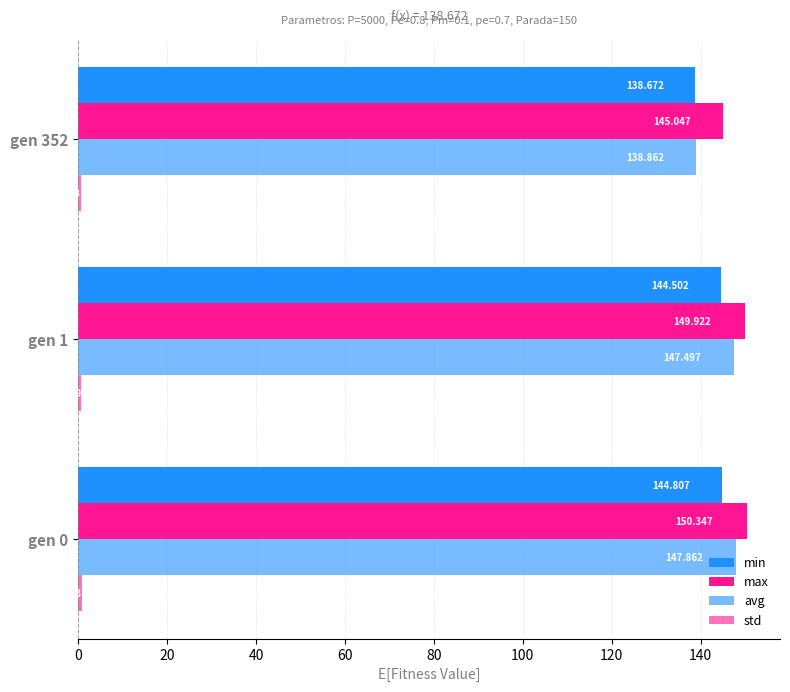

Count the number of data series in this chart.

4